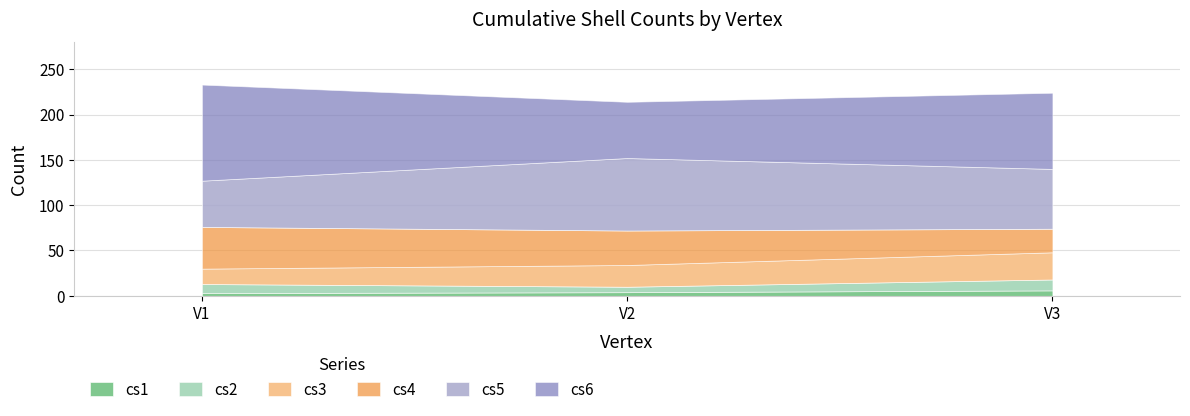

Count the number of categories in the chart.

3